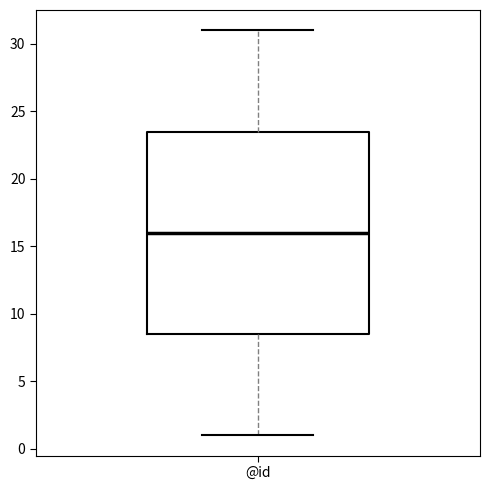

Transcribe this box plot: give where the median line is, the range the box spans, and where the two whiskers end, as read against the y-axis. The values are not printed on the chart, so give them approximately, as read against the axis.

median 16.0, box 8.5 to 23.5, whiskers 1.0 to 31.0